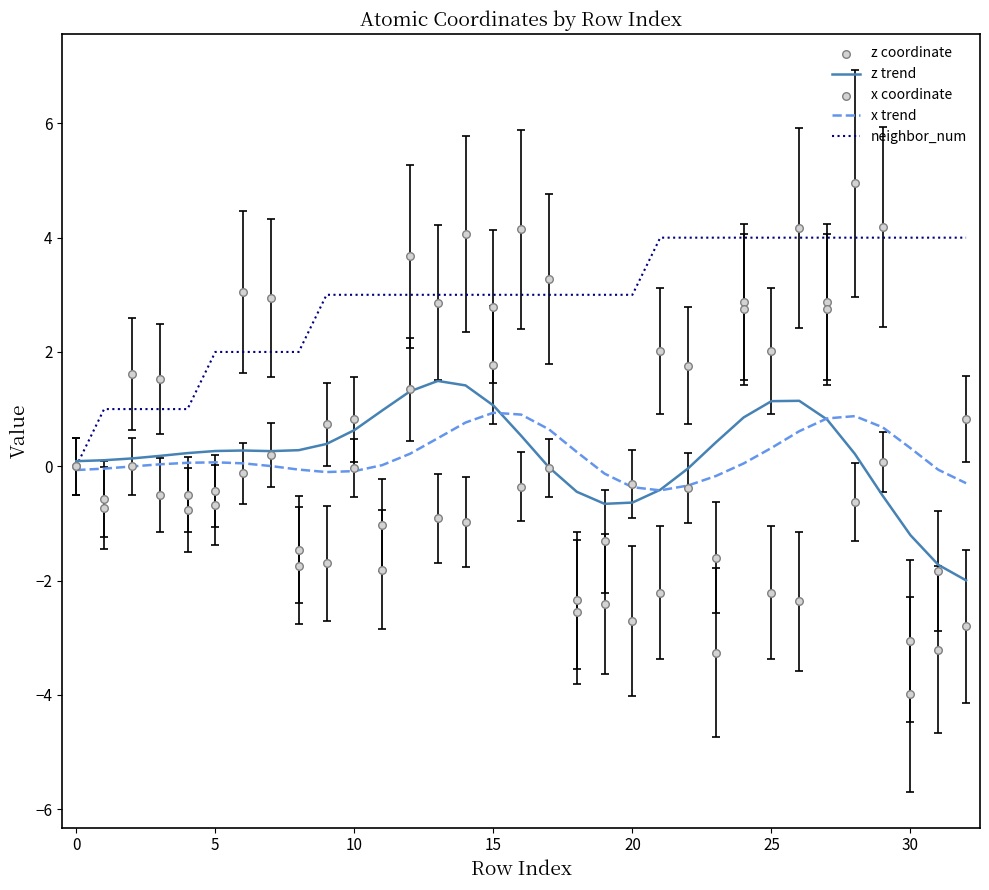

Which series reaches the maximum Y coordinate?

x coordinate